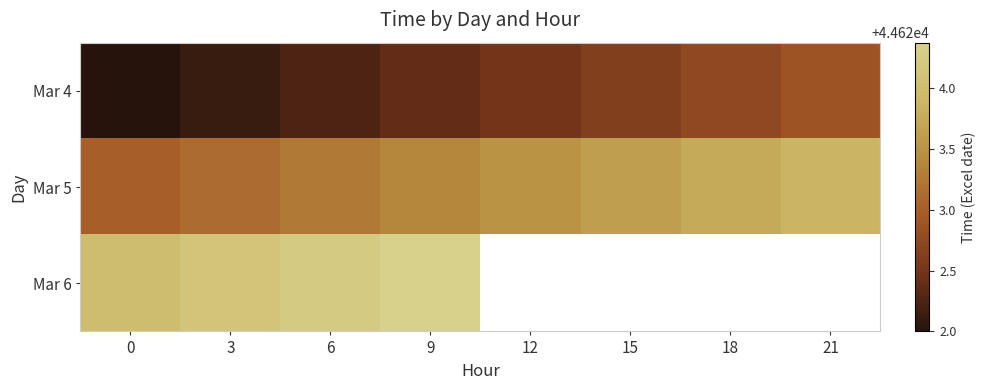

Which series has the largest range (max minus min)?

Mar 4